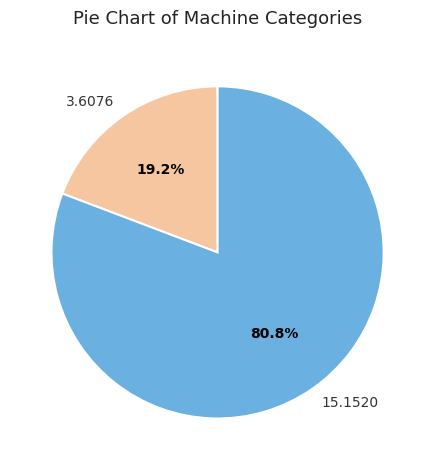

Is 15.1520 the majority of the pie?

Yes